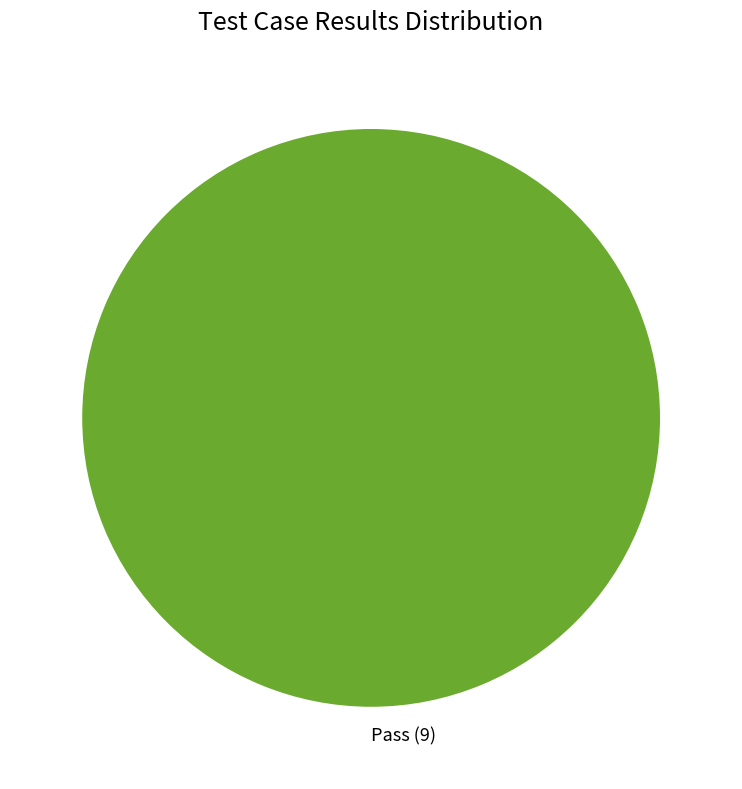

Which slice represents more than half of the pie?

Pass (9)